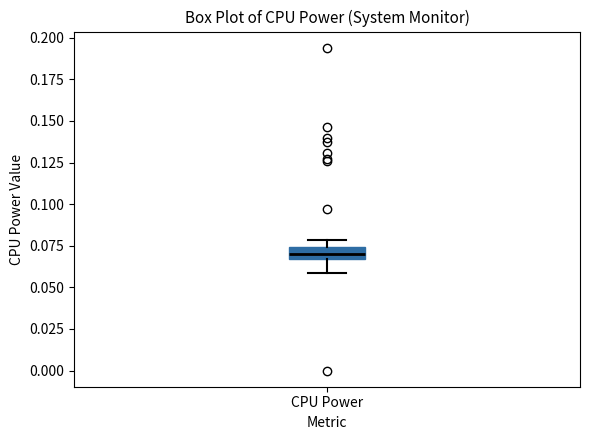

Where is the lower edge of the box for CPU Power on the y-axis? The values are not printed on the chart, so give them approximately, as read against the axis.

0.065